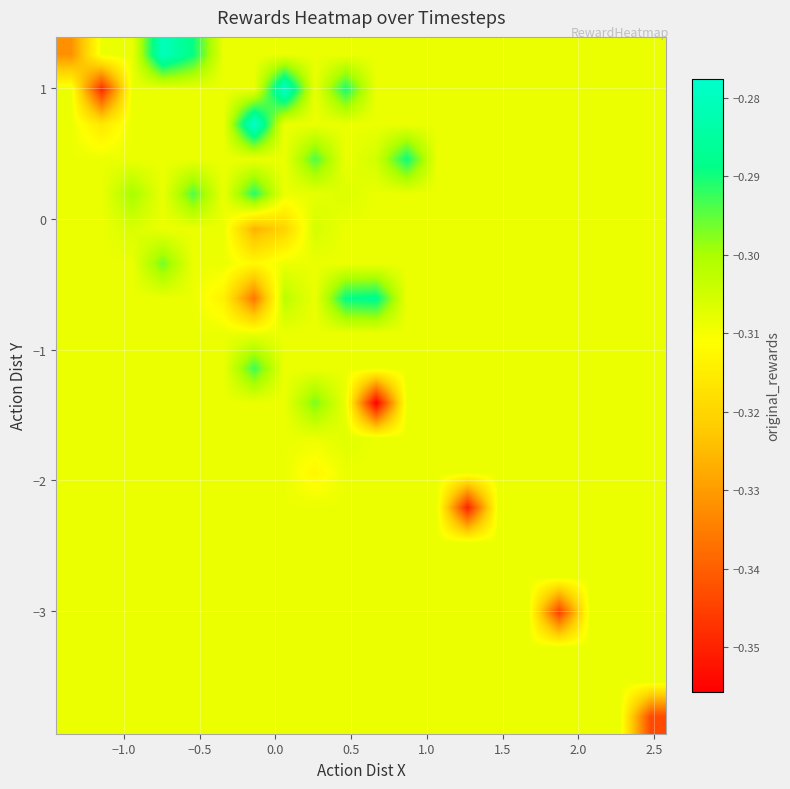

What is the maximum value shown in the chart?

-0.3